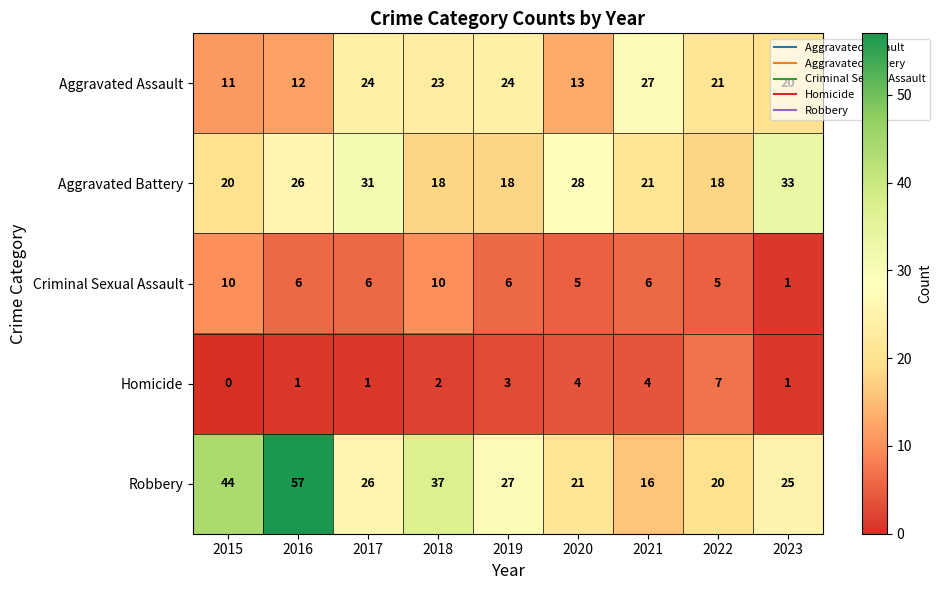

At which label is Robbery closest to 36?

2018